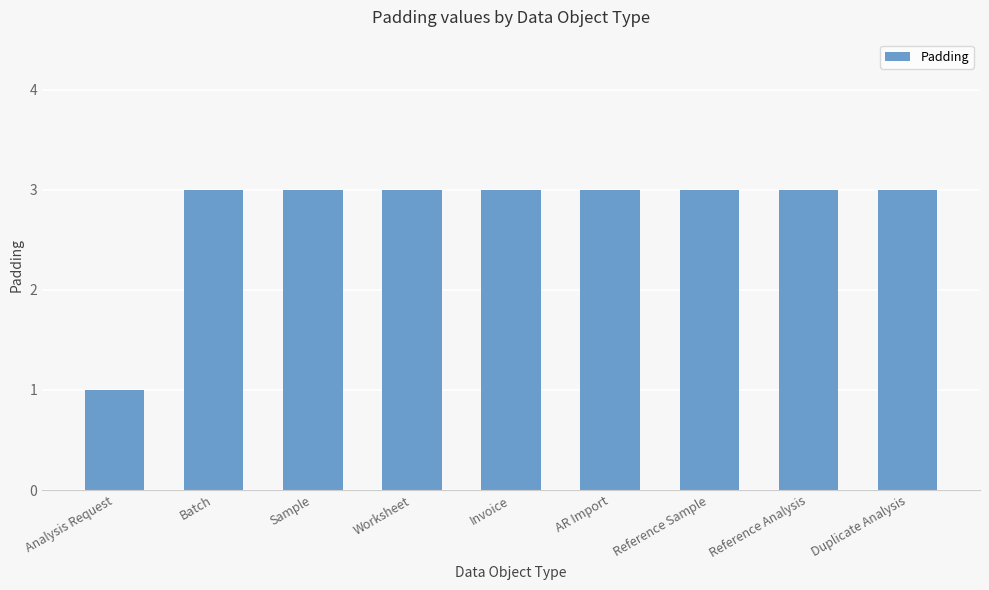

What is the value of the 8th bar from the left?

3